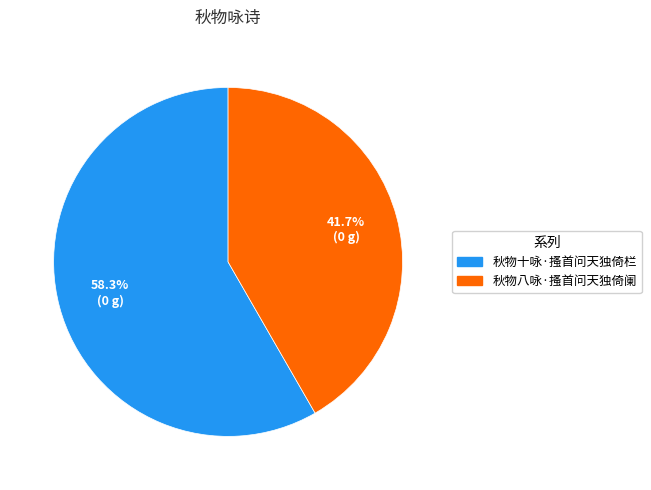

What is the ratio of the value at 秋物八咏·搔首问天独倚阑 to the value at 秋物十咏·搔首问天独倚栏?

0.7